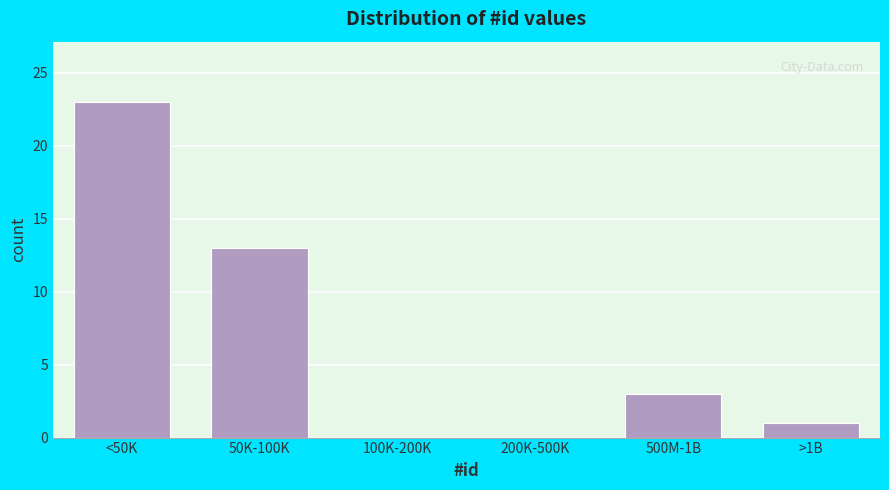

Reading right to left, transcribe all the data shown in this chart.

>1B=1	500M-1B=3	200K-500K=0	100K-200K=0	50K-100K=13	<50K=23